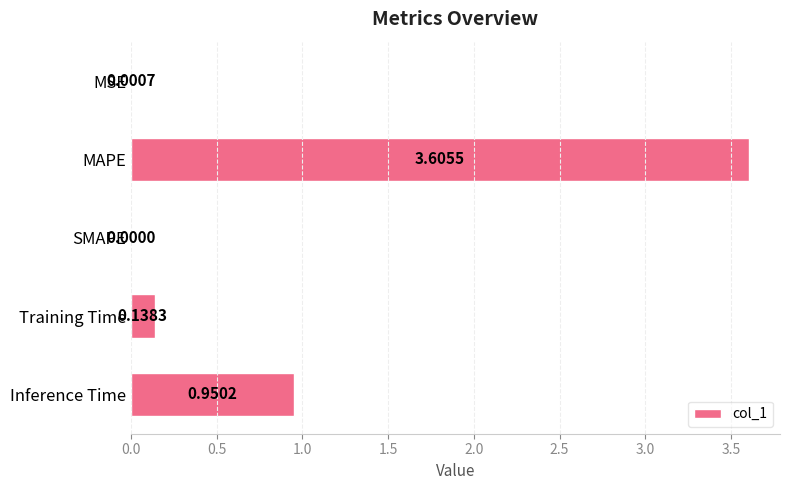

At which label is the value closest to 1?

Inference Time